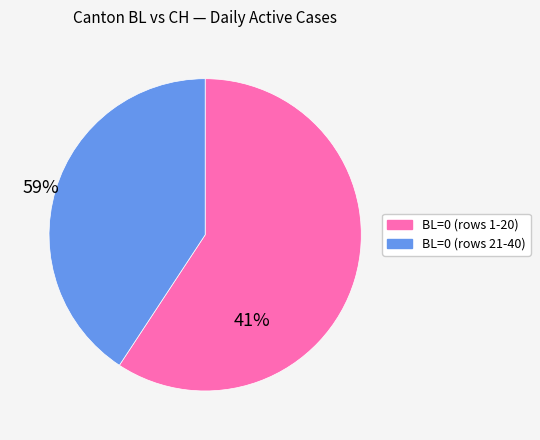

Does any single category account for the majority?

Yes